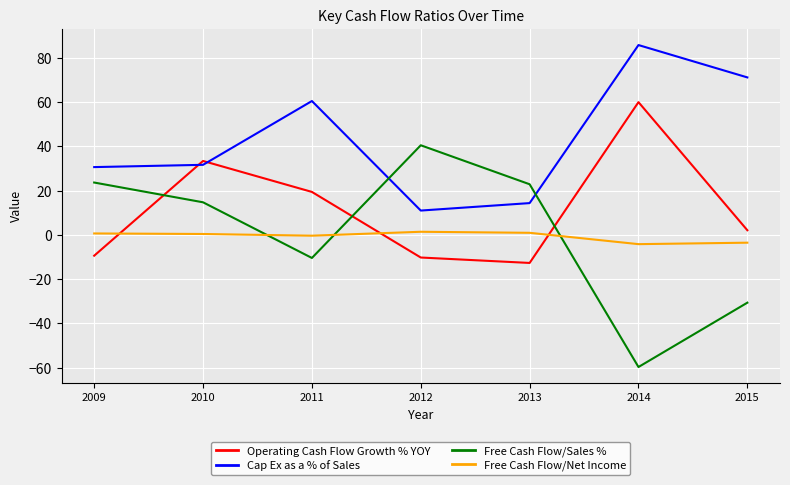

Which series changed the most between 2012 and 2014?

Free Cash Flow/Sales %